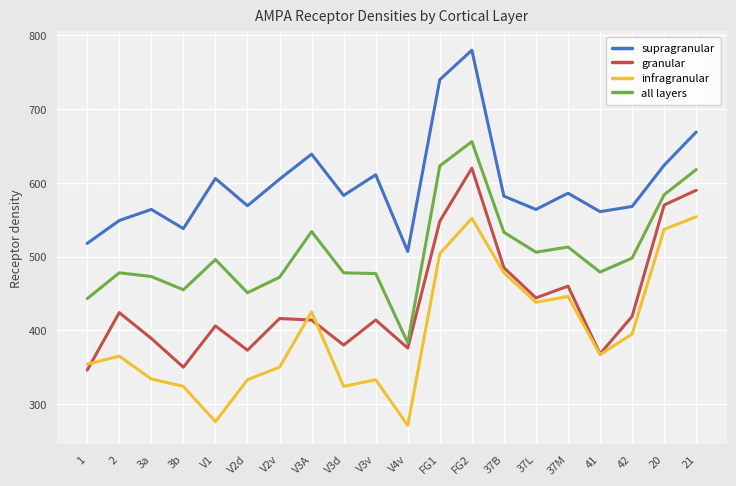

True or false: all layers and supragranular cross at least once.

False